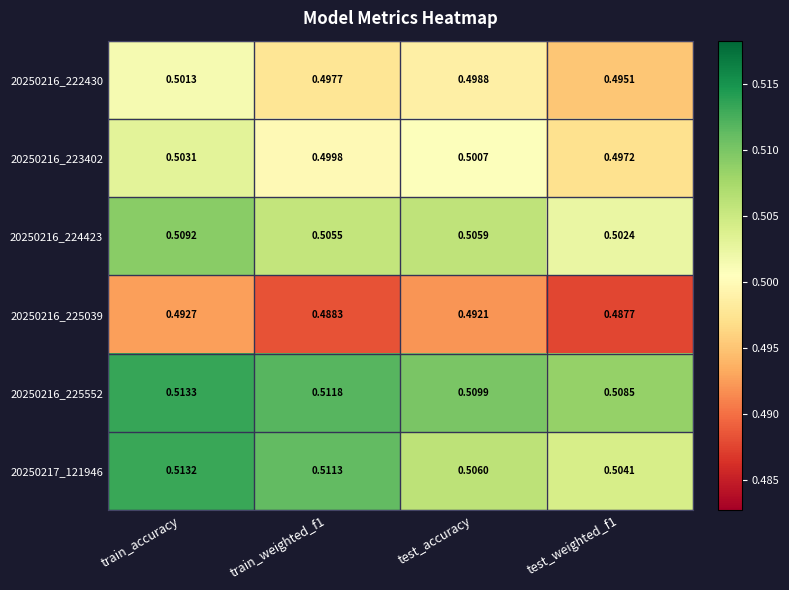

How many series are shown in this chart?

6